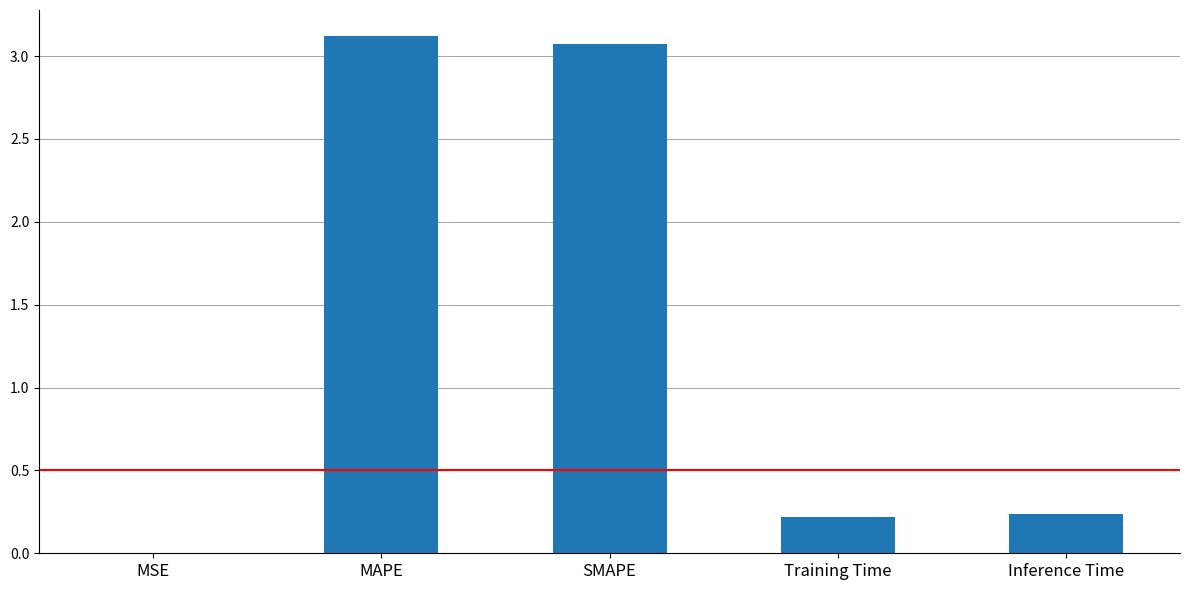

What is the approximate value at SMAPE?

3.1